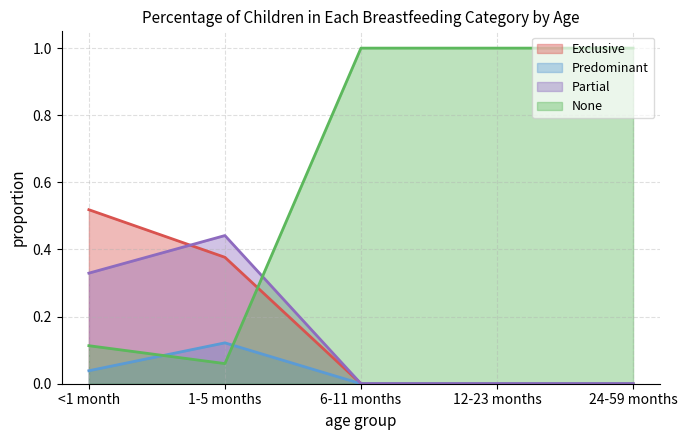

How many intersections are there between Predominant and None?

2